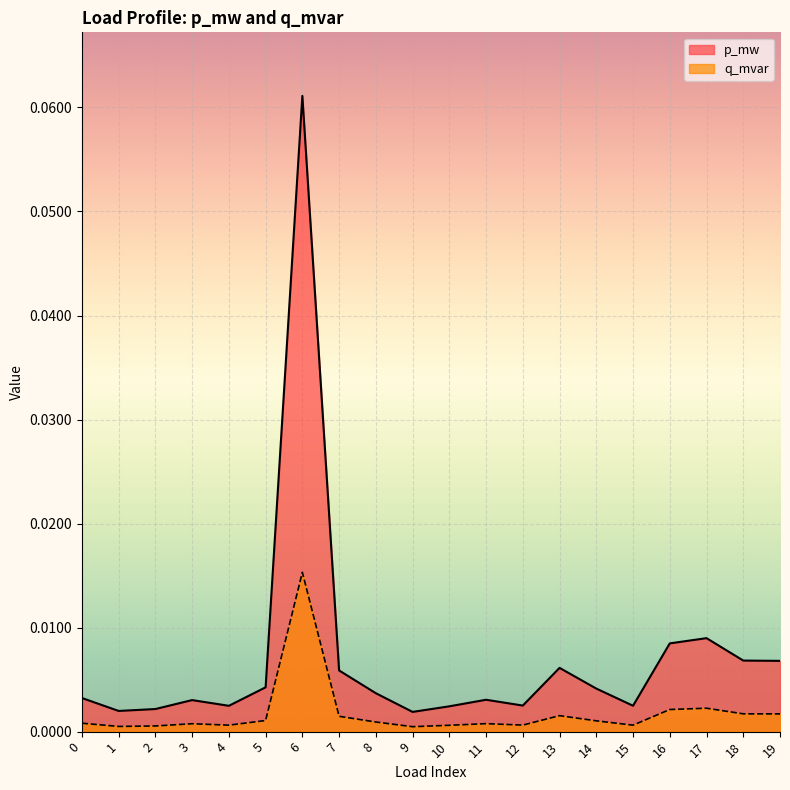

Where is the first local maximum for p_mw?

3